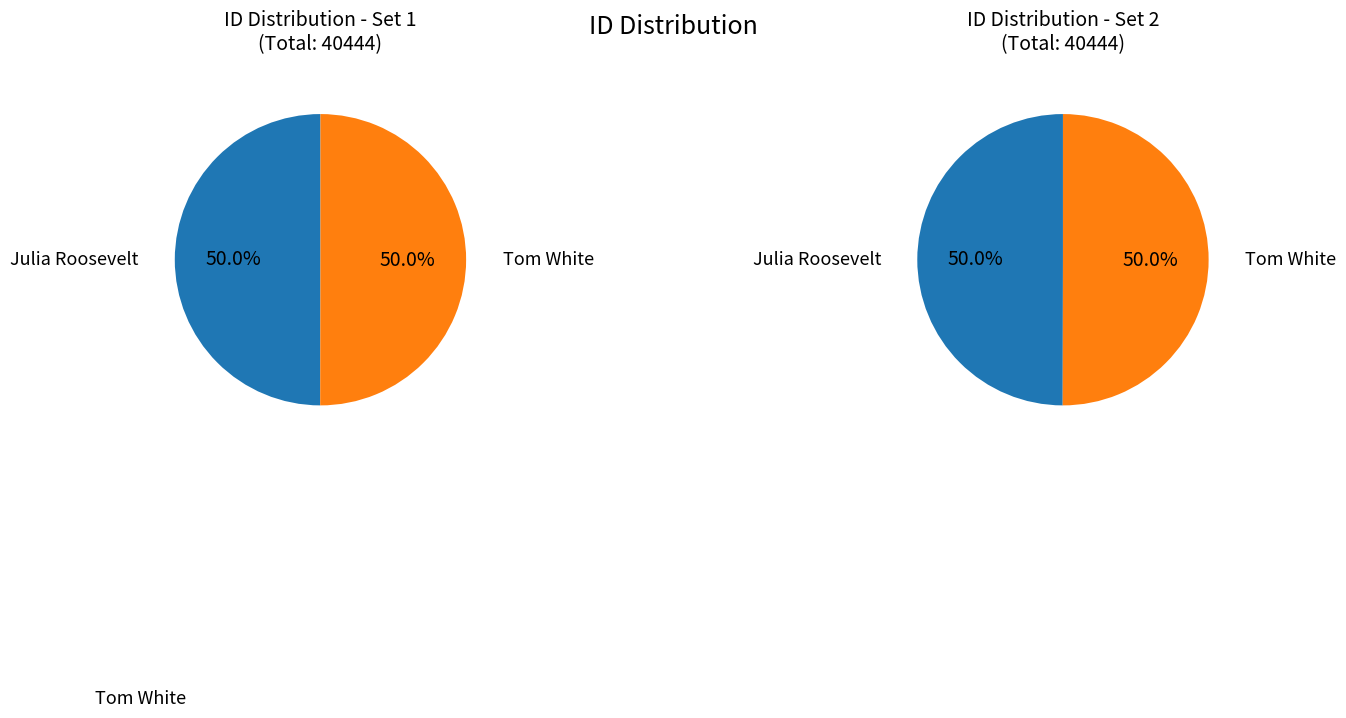

Which category has the biggest portion of the pie?

Tom White